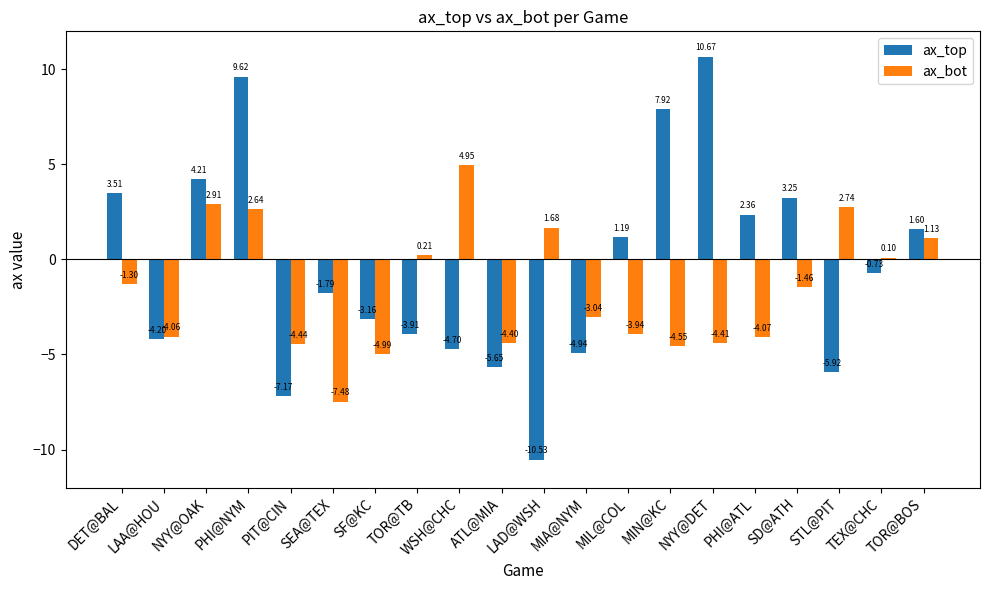

At which label is ax_bot closest to -1?

DET@BAL